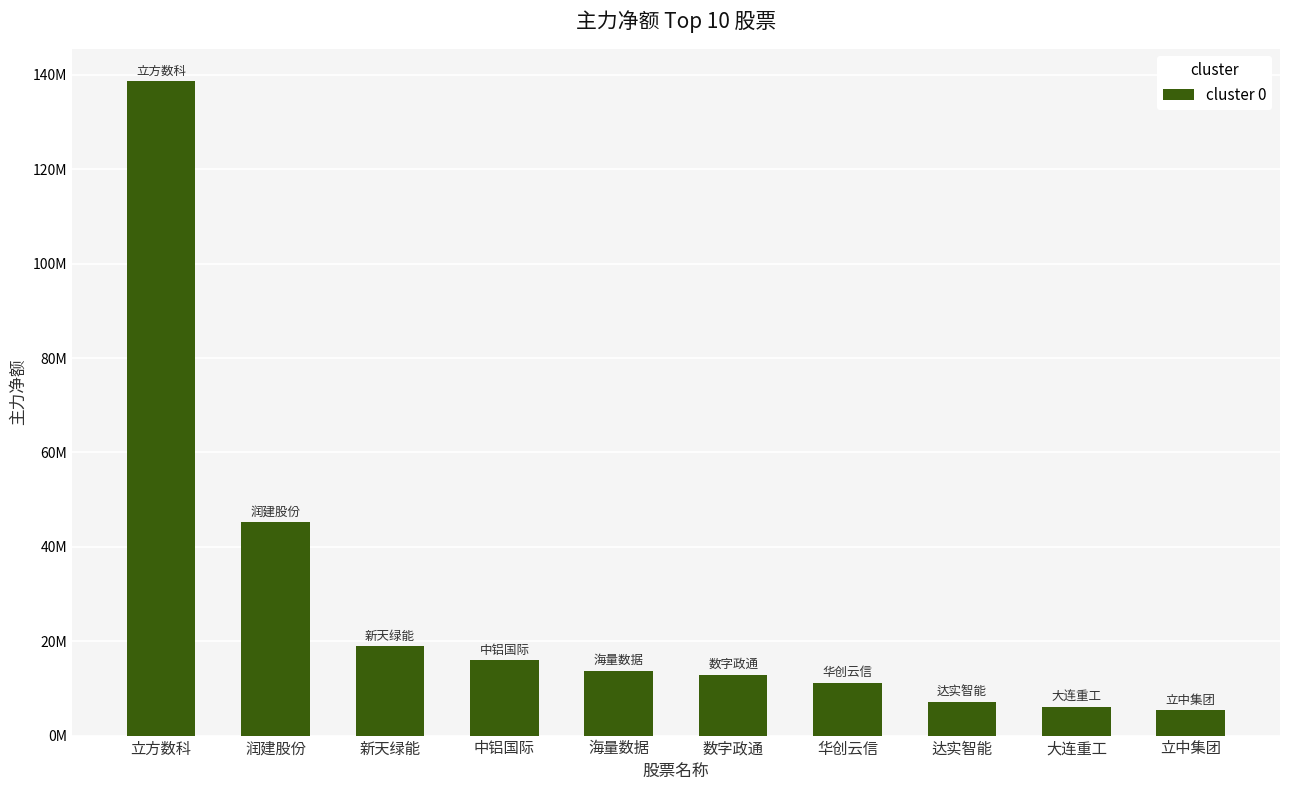

Does the chart contain any negative values?

No